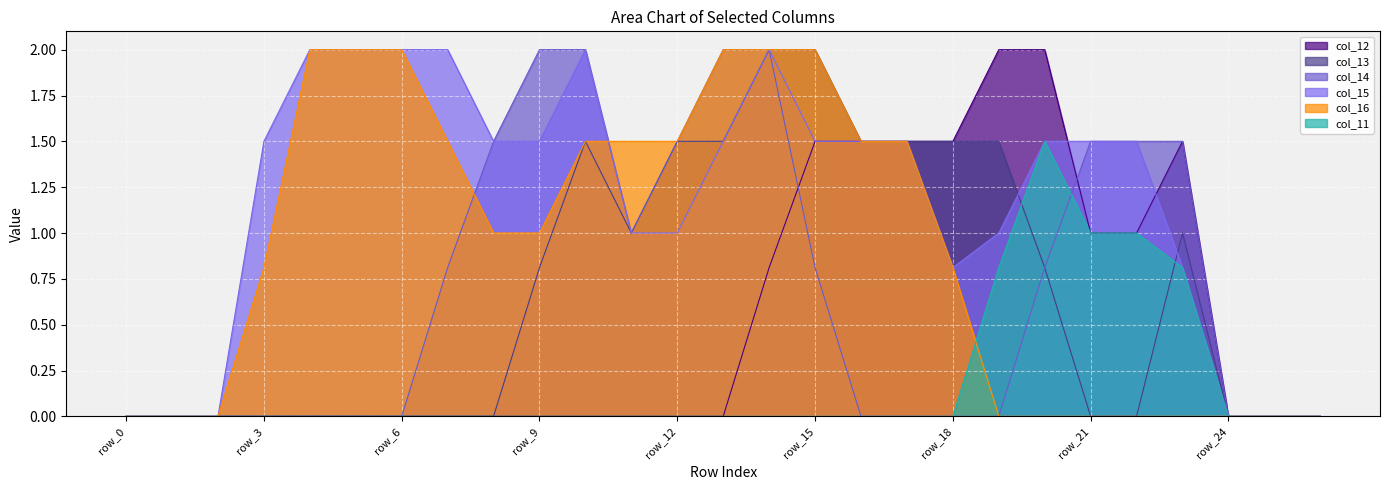

What is the highest value of the col_11 series?

1.5